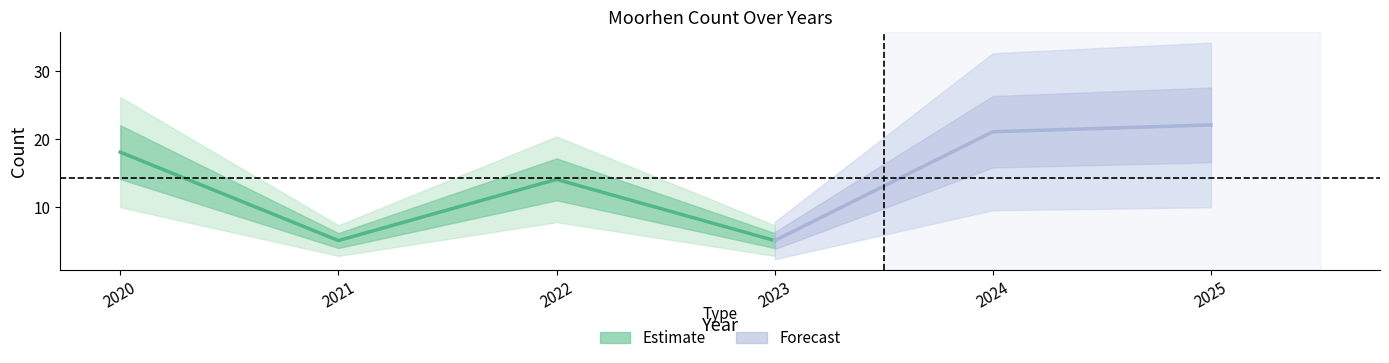

List the labels in order of value, largest first.

2025, 2024, 2020, 2022, 2021, 2023